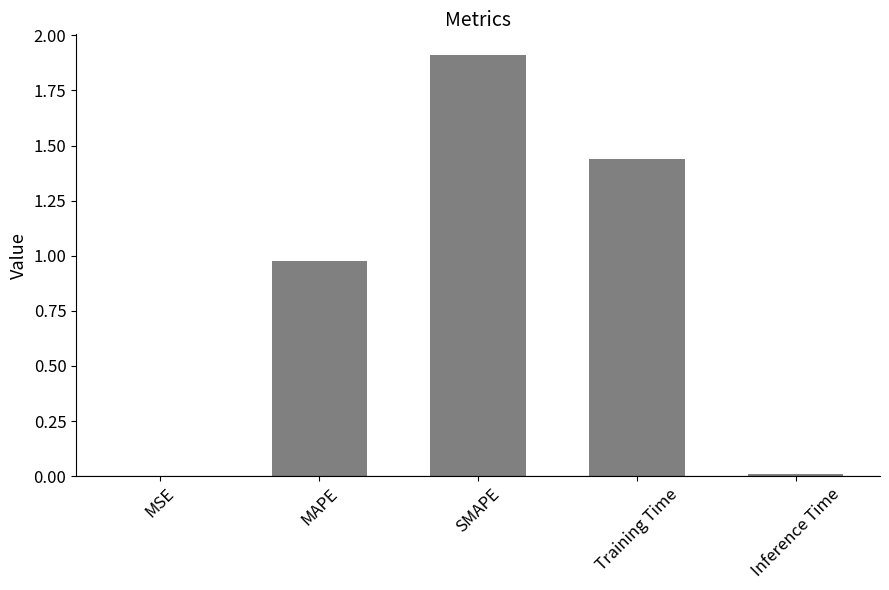

The value at Inference Time is 0.0. True or false?

True